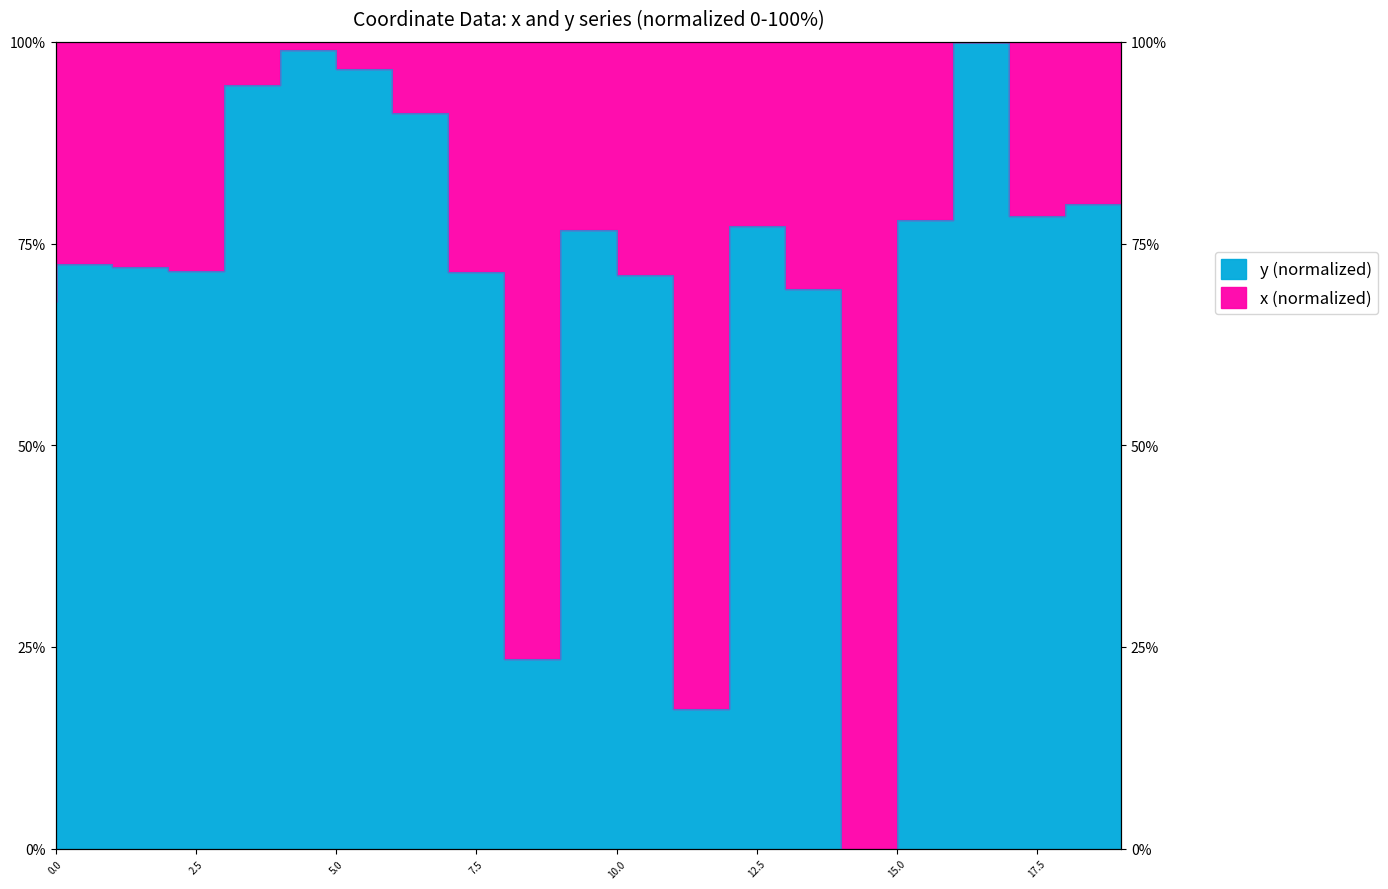

At which category does the chart reach its peak across all series?

17